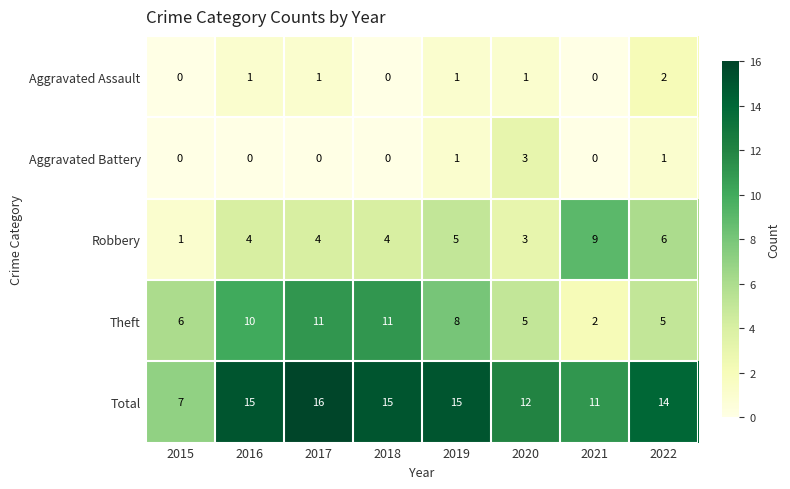

Count the number of categories in the chart.

8